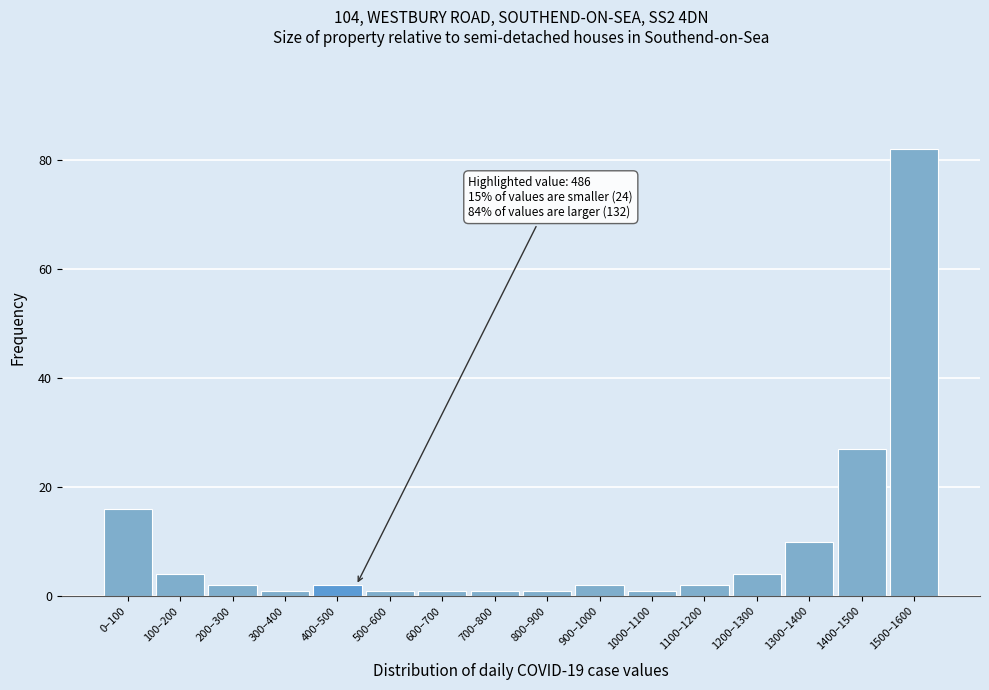

Reading left to right, what are all the values shown in this chart?

0–100=16	100–200=4	200–300=2	300–400=1	400–500=2	500–600=1	600–700=1	700–800=1	800–900=1	900–1000=2	1000–1100=1	1100–1200=2	1200–1300=4	1300–1400=10	1400–1500=27	1500–1600=82